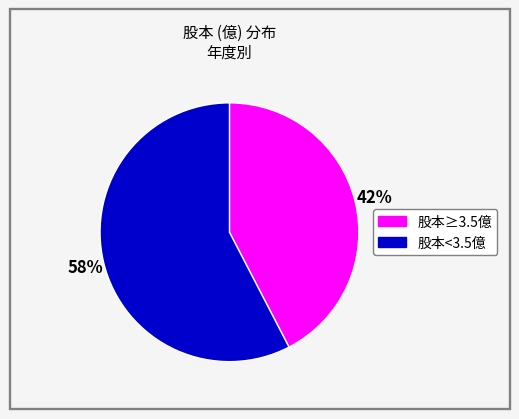

Do 股本≥3.5億 and 股本<3.5億 together represent more than half of the pie?

Yes